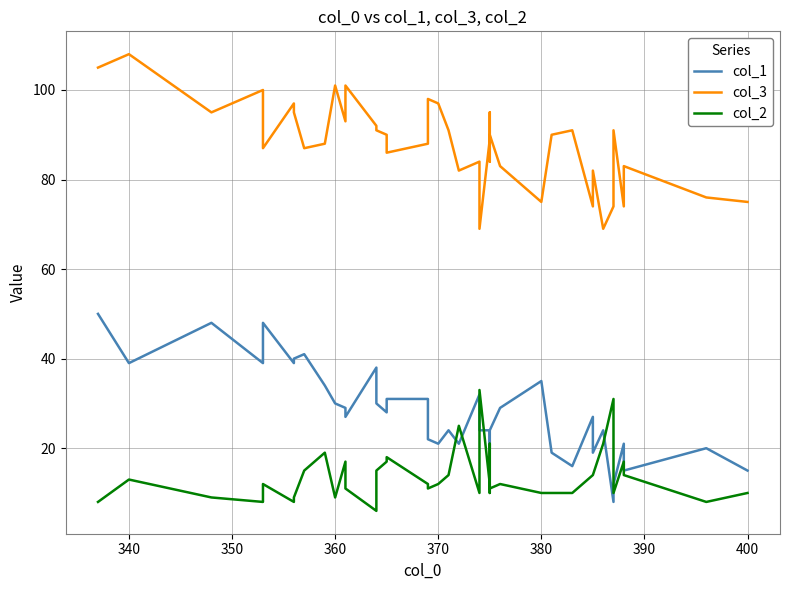

How many series are shown in this chart?

3